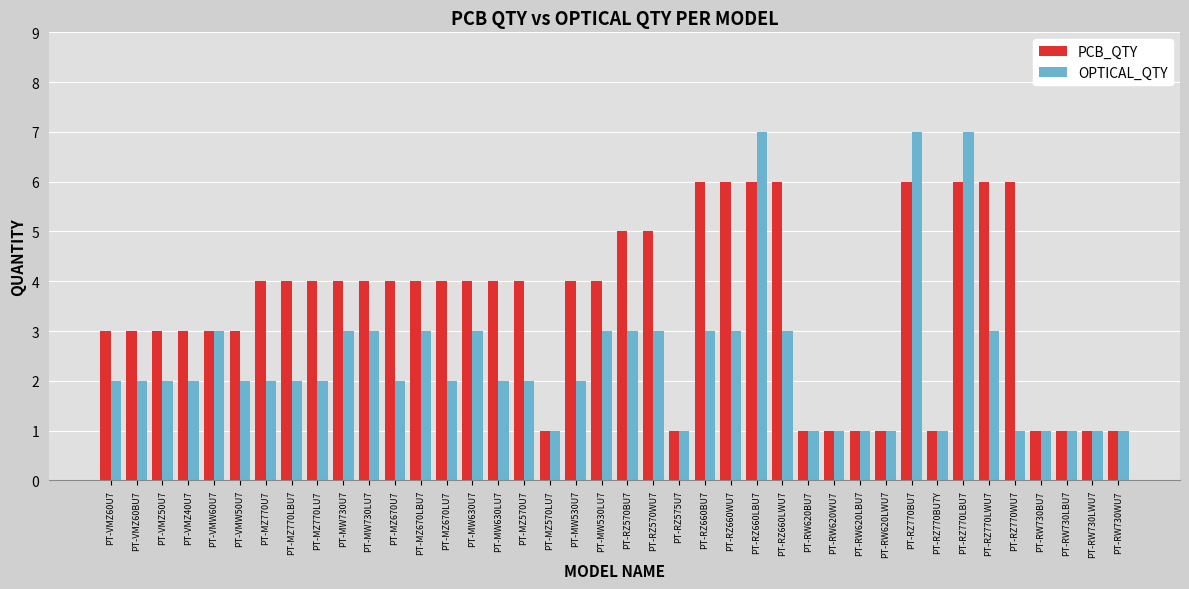

How many bars are there in total?

80